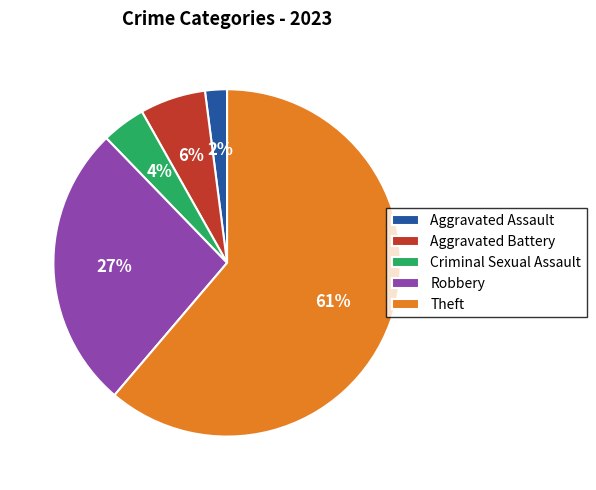

Count the number of slices in the pie.

5